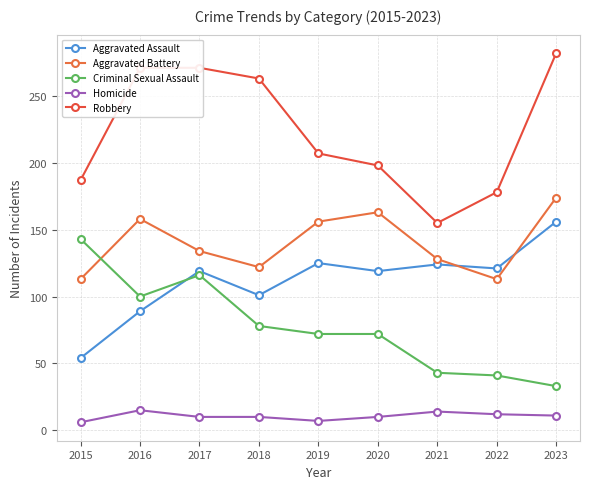

Which series ends up on top after the final intersection of Aggravated Assault and Criminal Sexual Assault?

Aggravated Assault